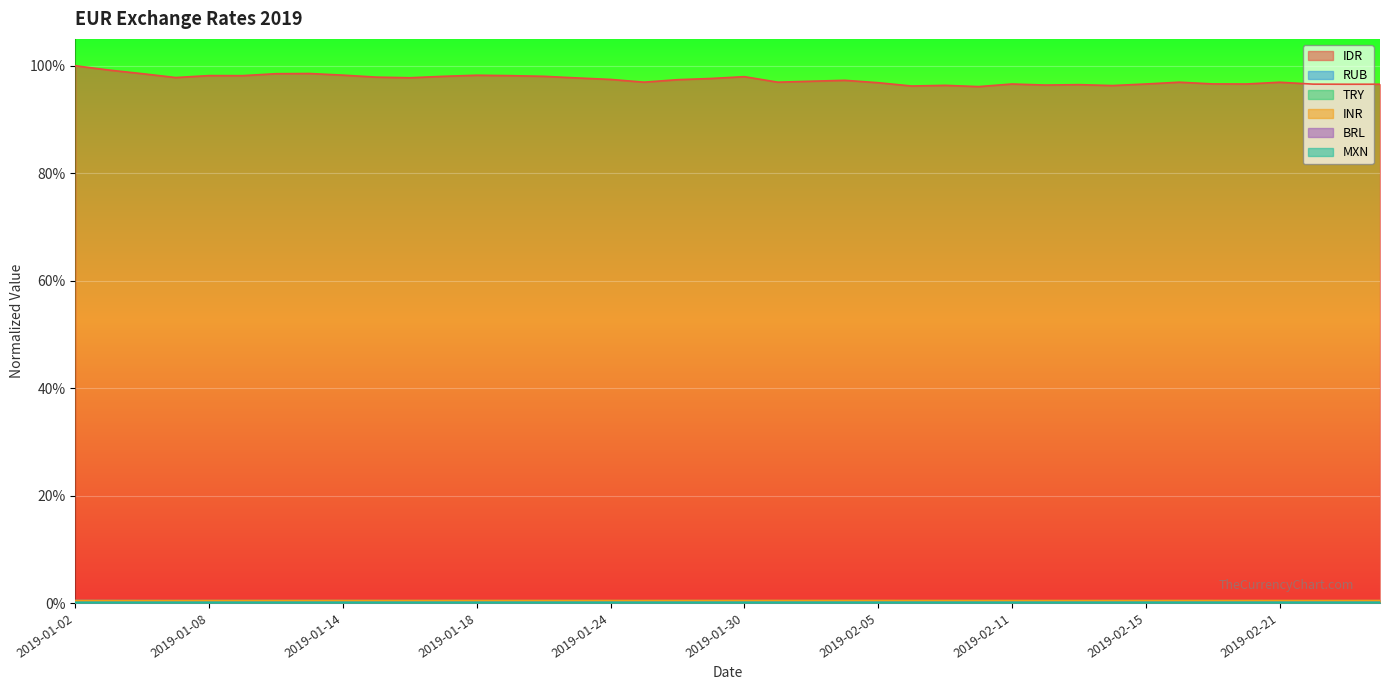

Reading right to left, extract all data points from this chart.

IDR: 1.0	1.0	1.0	1.0	1.0	1.0	1.0	1.0	1.0	1.0	1.0	1.0	1.0	1.0	1.0	1.0	1.0	1.0	1.0	1.0	1.0	1.0	1.0	1.0	1.0	1.0	1.0	1.0	1.0	1.0	1.0	1.0	1.0	1.0	1.0	1.0	1.0	1.0	1.0	1.0
RUB: 0.0	0.0	0.0	0.0	0.0	0.0	0.0	0.0	0.0	0.0	0.0	0.0	0.0	0.0	0.0	0.0	0.0	0.0	0.0	0.0	0.0	0.0	0.0	0.0	0.0	0.0	0.0	0.0	0.0	0.0	0.0	0.0	0.0	0.0	0.0	0.0	0.0	0.0	0.0	0.0
TRY: 0.0	0.0	0.0	0.0	0.0	0.0	0.0	0.0	0.0	0.0	0.0	0.0	0.0	0.0	0.0	0.0	0.0	0.0	0.0	0.0	0.0	0.0	0.0	0.0	0.0	0.0	0.0	0.0	0.0	0.0	0.0	0.0	0.0	0.0	0.0	0.0	0.0	0.0	0.0	0.0
INR: 0.0	0.0	0.0	0.0	0.0	0.0	0.0	0.0	0.0	0.0	0.0	0.0	0.0	0.0	0.0	0.0	0.0	0.0	0.0	0.0	0.0	0.0	0.0	0.0	0.0	0.0	0.0	0.0	0.0	0.0	0.0	0.0	0.0	0.0	0.0	0.0	0.0	0.0	0.0	0.0
BRL: 0.0	0.0	0.0	0.0	0.0	0.0	0.0	0.0	0.0	0.0	0.0	0.0	0.0	0.0	0.0	0.0	0.0	0.0	0.0	0.0	0.0	0.0	0.0	0.0	0.0	0.0	0.0	0.0	0.0	0.0	0.0	0.0	0.0	0.0	0.0	0.0	0.0	0.0	0.0	0.0
MXN: 0.0	0.0	0.0	0.0	0.0	0.0	0.0	0.0	0.0	0.0	0.0	0.0	0.0	0.0	0.0	0.0	0.0	0.0	0.0	0.0	0.0	0.0	0.0	0.0	0.0	0.0	0.0	0.0	0.0	0.0	0.0	0.0	0.0	0.0	0.0	0.0	0.0	0.0	0.0	0.0